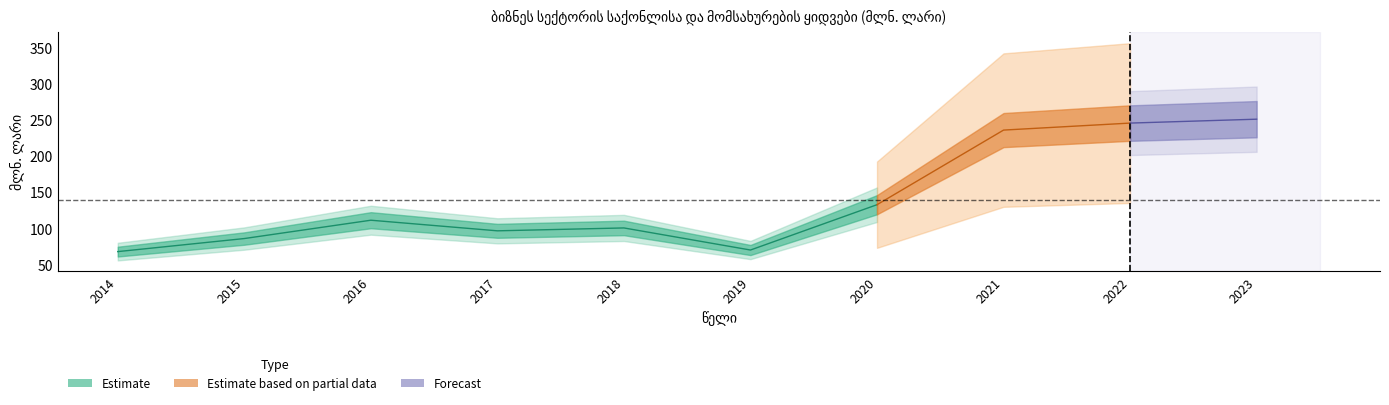

Which category has the lowest value across all series?

2014